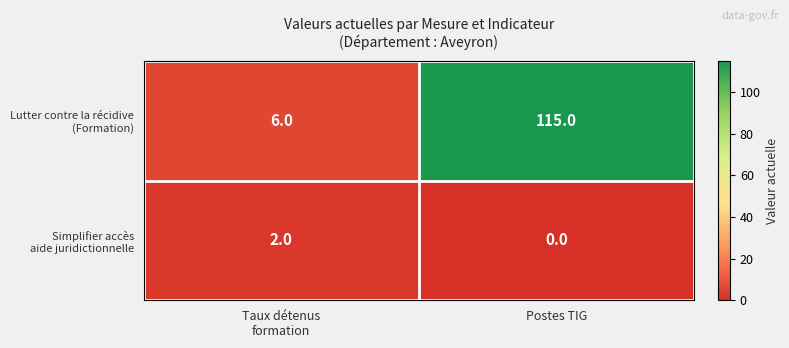

Which category has the lowest value across all series?

Postes TIG